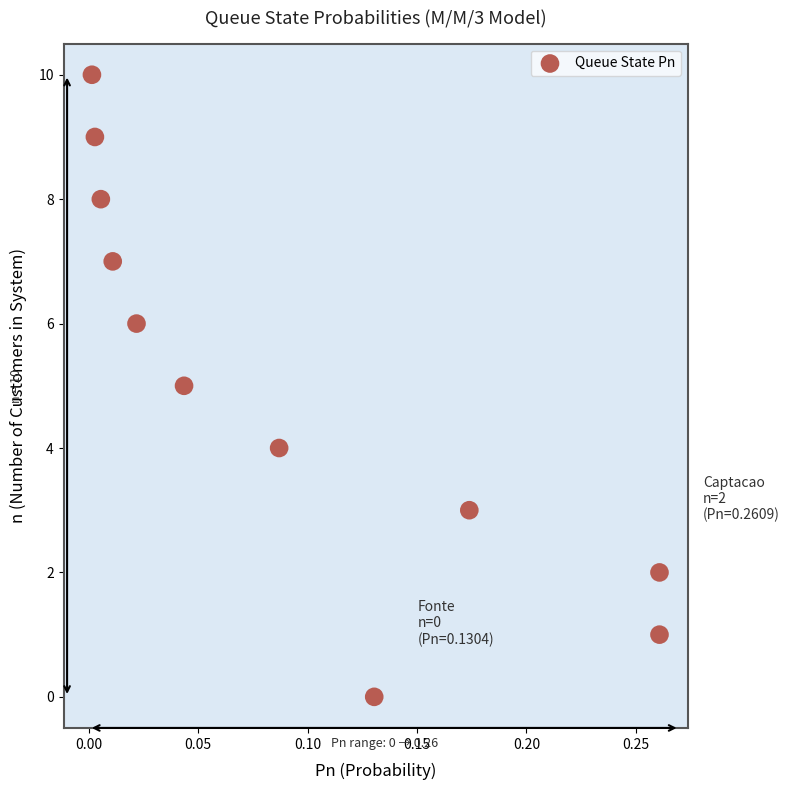

What is the range of Y values (max minus min)?

10